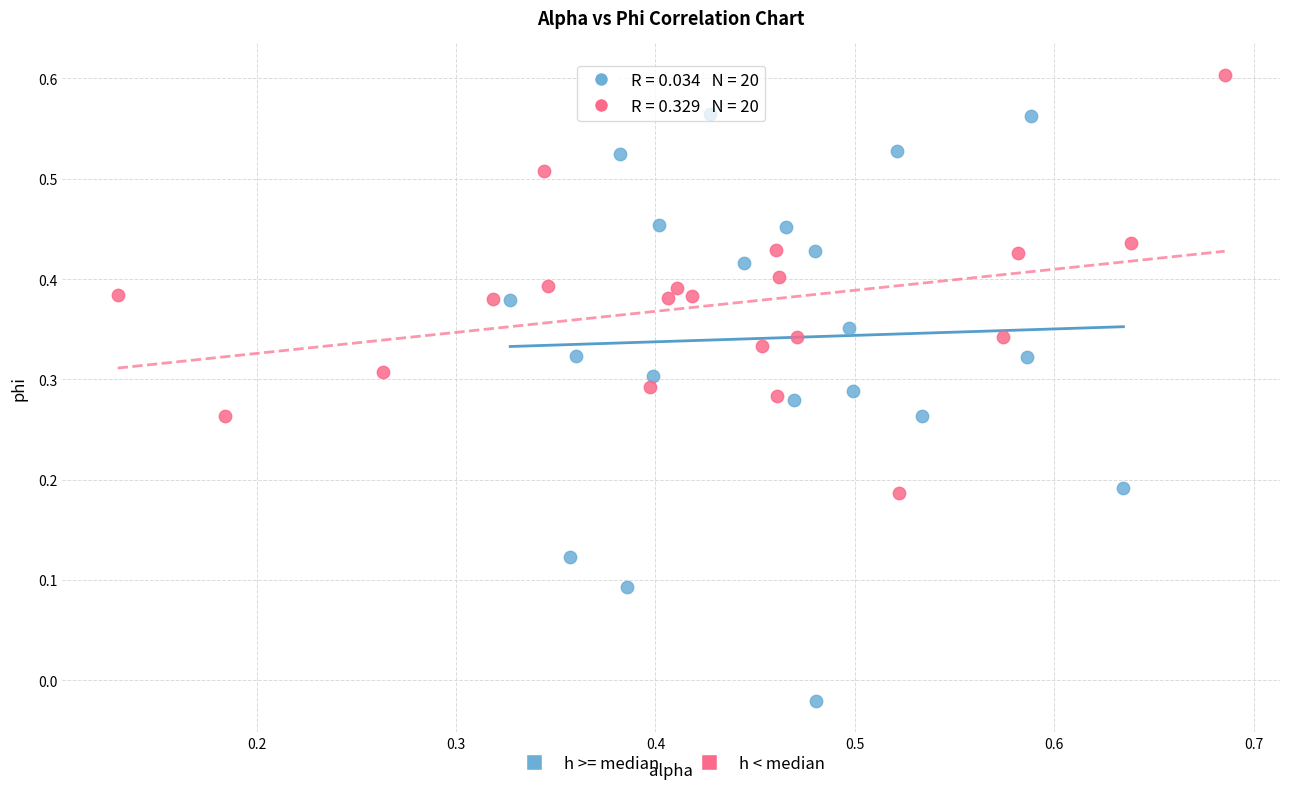

Which series has the widest spread of Y values?

h >= median